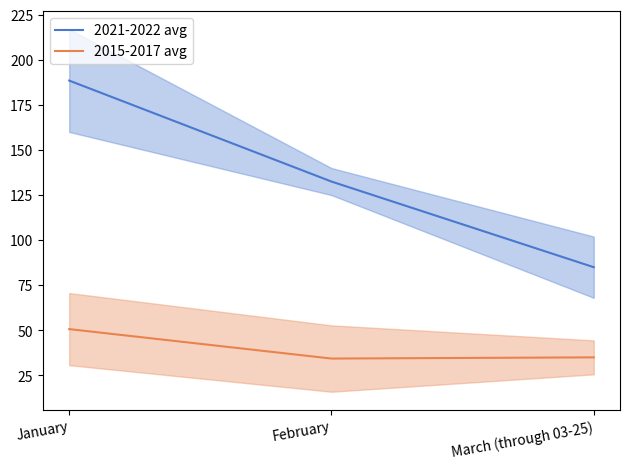

What is the value of the 2021-2022 avg point at the 1st from the left?

188.5